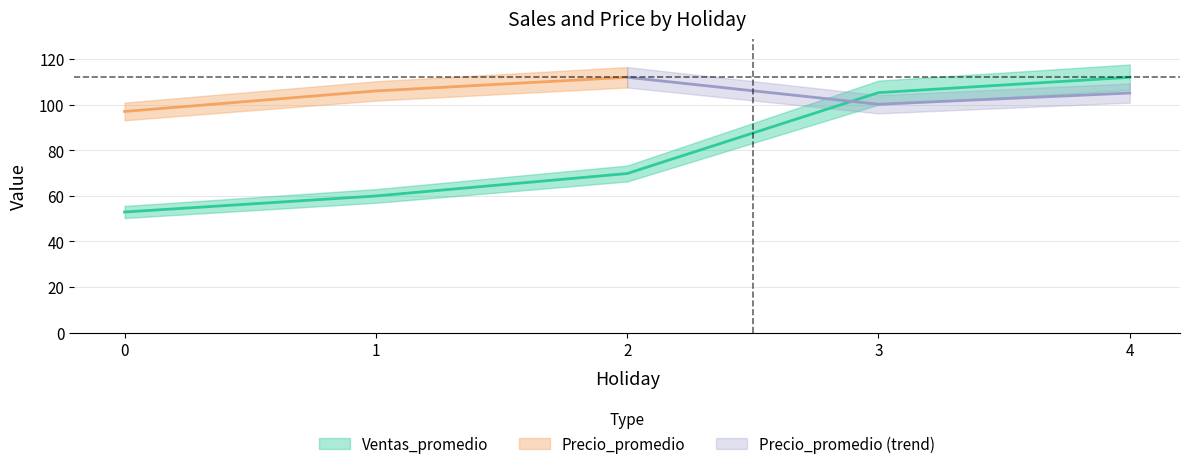

What is the difference between the maximum and minimum values?

59.1